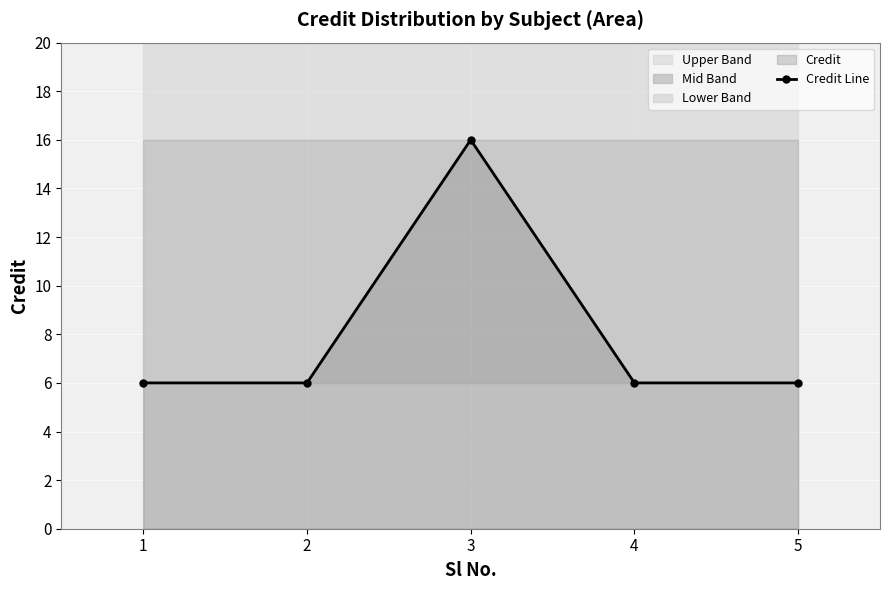

The value at 5 is 6. True or false?

True